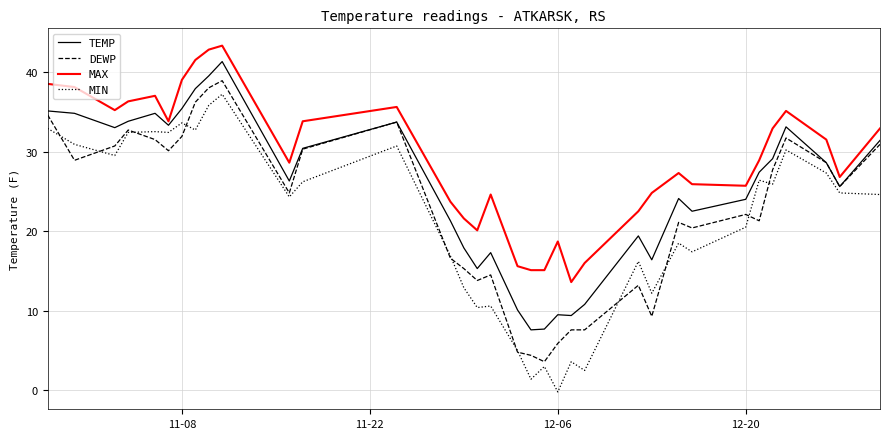

What is the greatest value displayed?

43.3